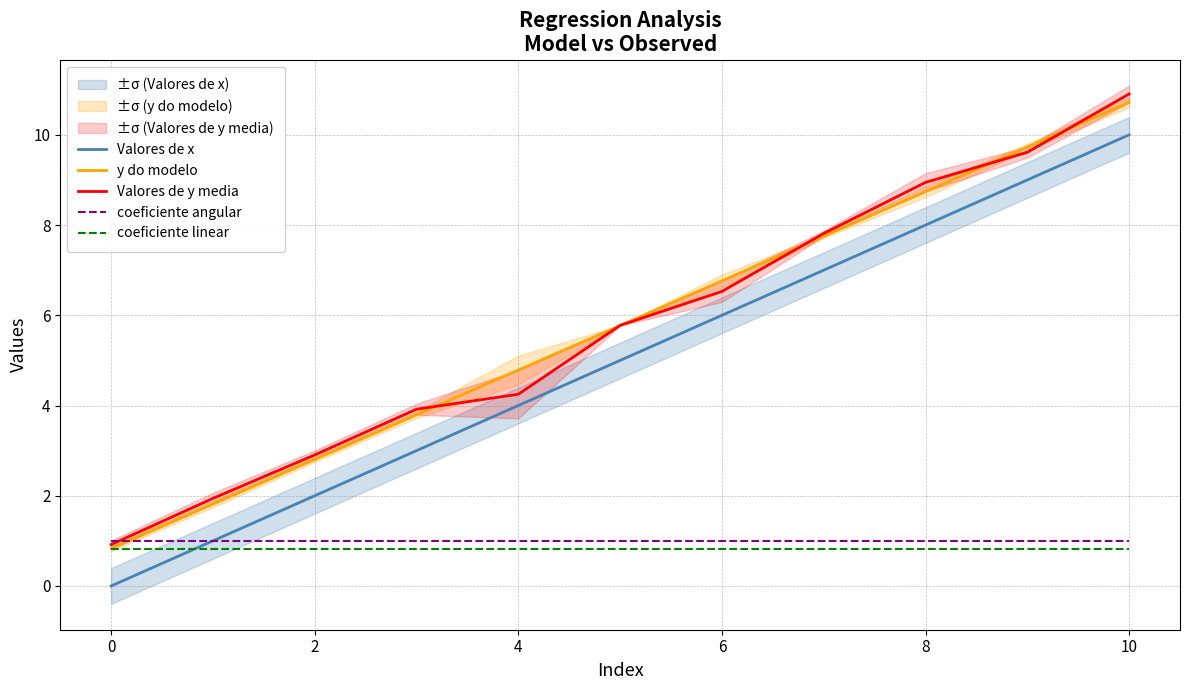

True or false: coeficiente angular has a value of 0.6 at 4.

False